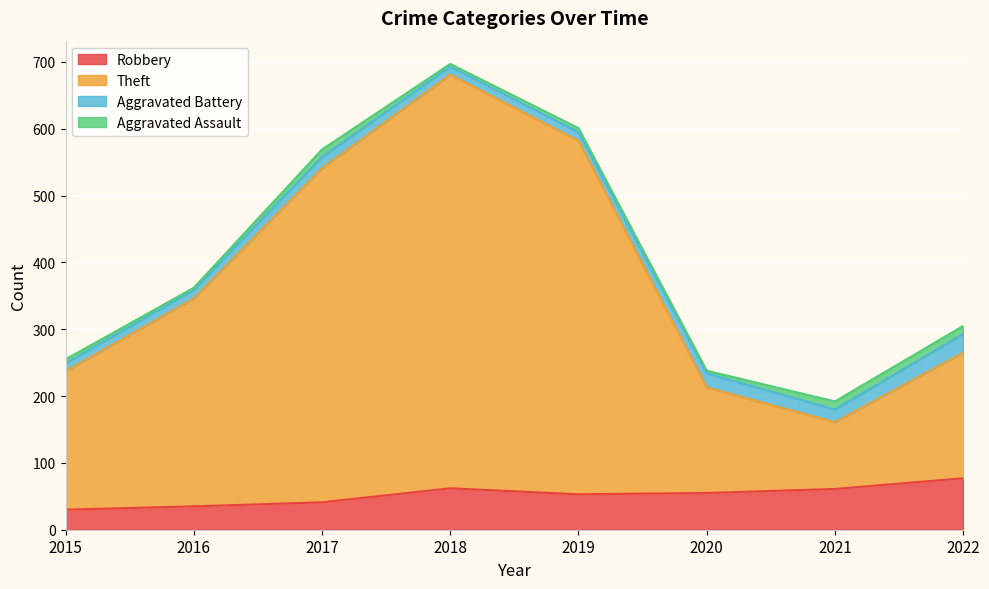

What is the smallest value displayed?

30